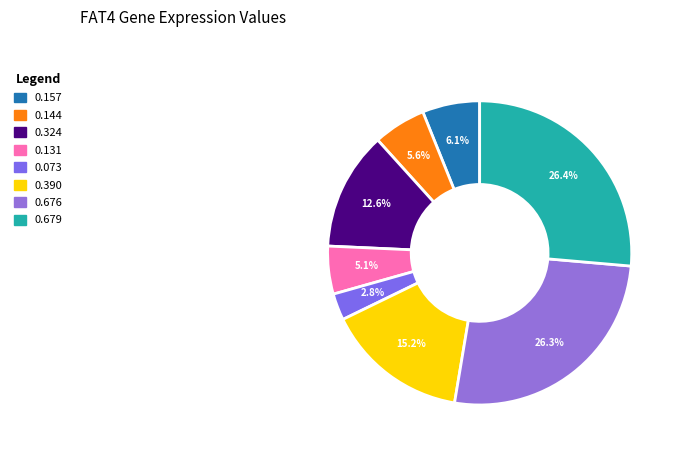

Is there a majority slice in this chart?

No